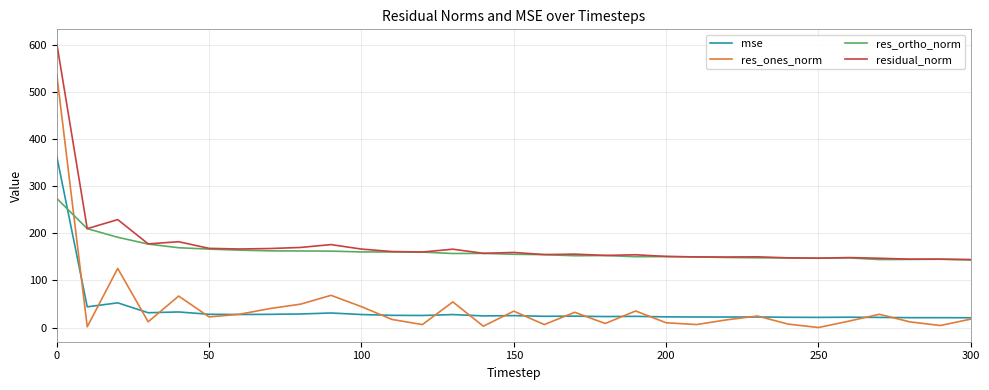

Which series has the largest range (max minus min)?

res_ones_norm